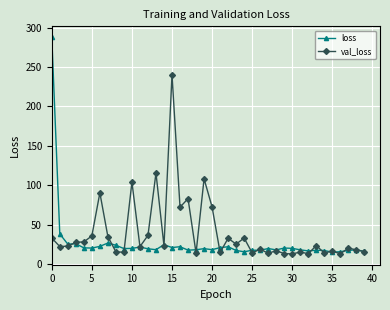

What is the difference between the second highest and minimum values in the loss series?

23.2